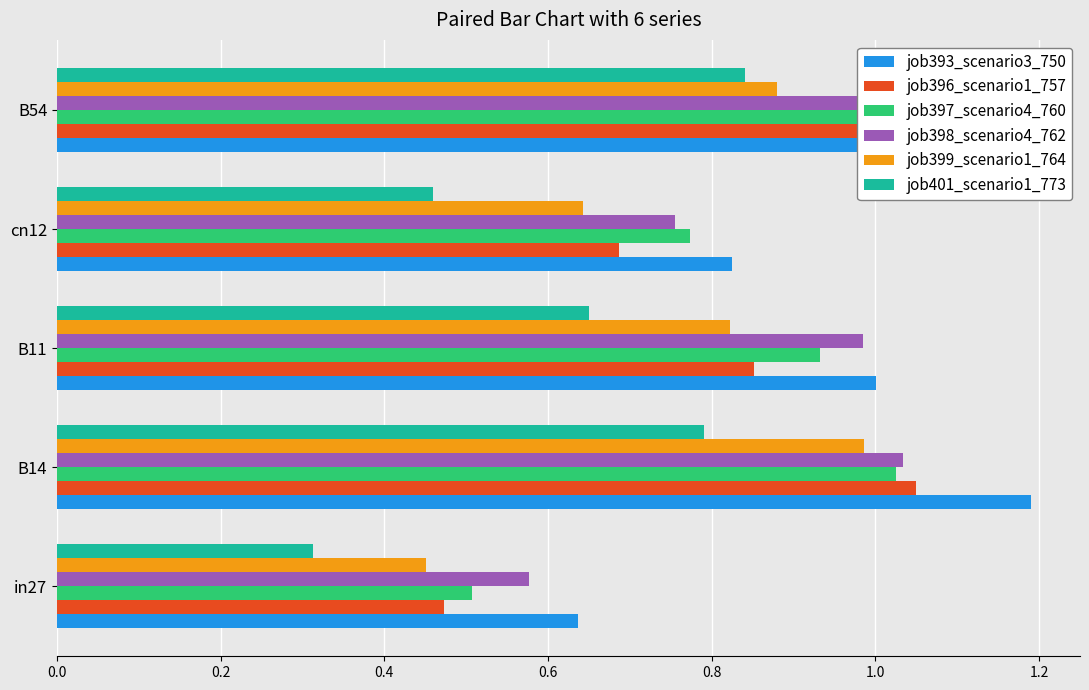

Reading right to left, list all the values displayed in this chart.

job393_scenario3_750: 0.8=1.1	0.6=0.8	0.4=1.0	0.2=1.2	0.0=0.6
job396_scenario1_757: 0.8=1.1	0.6=0.7	0.4=0.9	0.2=1.0	0.0=0.5
job397_scenario4_760: 0.8=1.1	0.6=0.8	0.4=0.9	0.2=1.0	0.0=0.5
job398_scenario4_762: 0.8=1.2	0.6=0.8	0.4=1.0	0.2=1.0	0.0=0.6
job399_scenario1_764: 0.8=0.9	0.6=0.6	0.4=0.8	0.2=1.0	0.0=0.5
job401_scenario1_773: 0.8=0.8	0.6=0.5	0.4=0.7	0.2=0.8	0.0=0.3